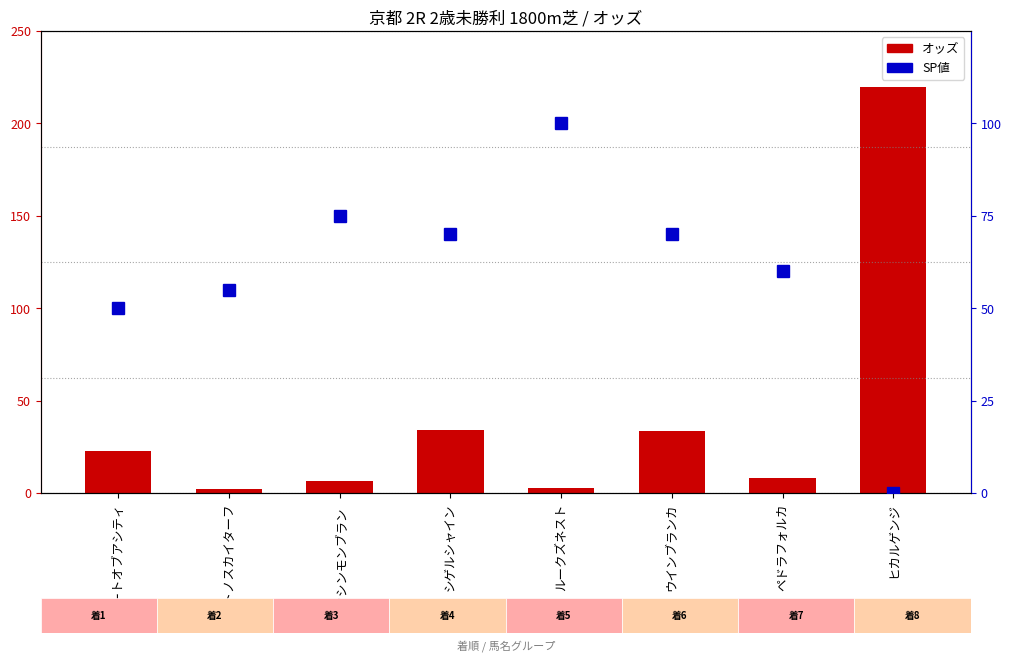

What is the average value of the オッズ series?

41.2